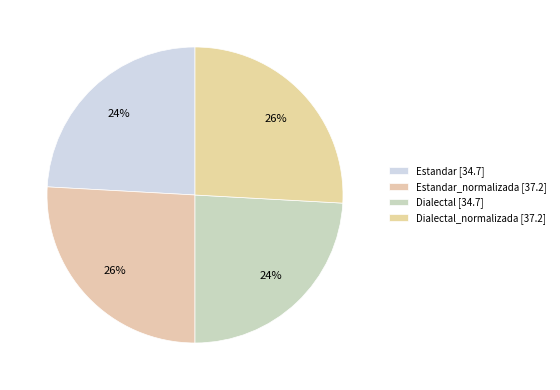

Is there a majority slice in this chart?

No